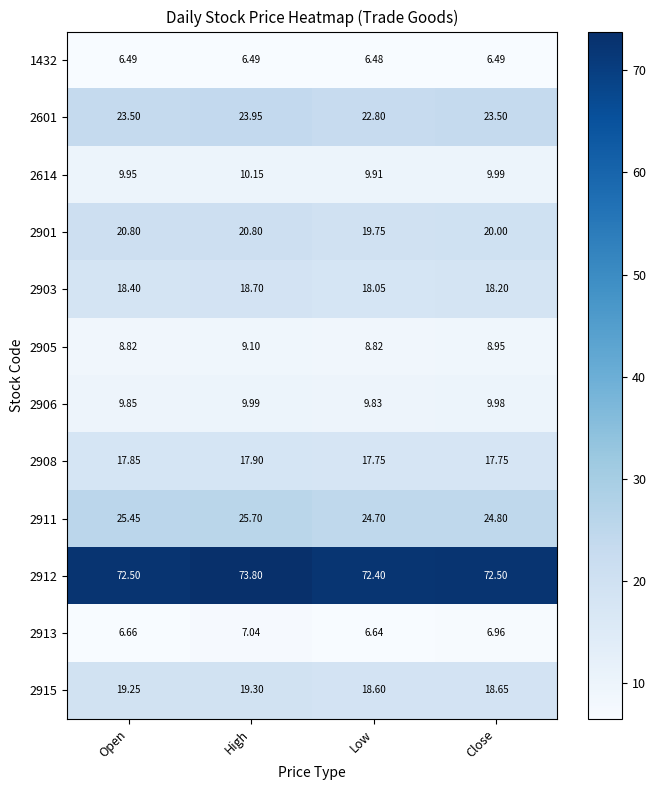

Is the value of 2908 at Open greater than the value of 2911 at Low?

No